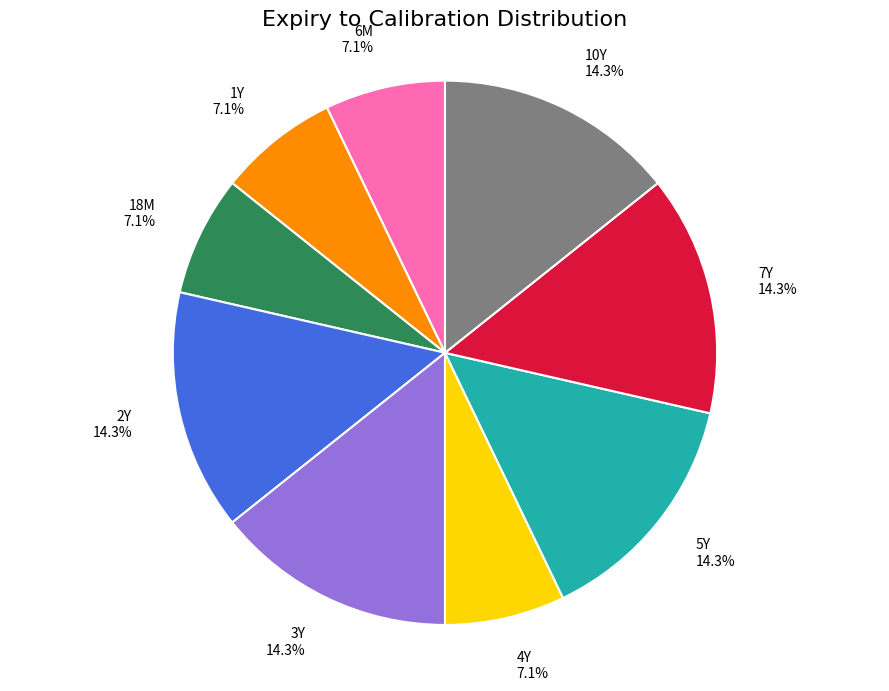

Is there a majority slice in this chart?

No